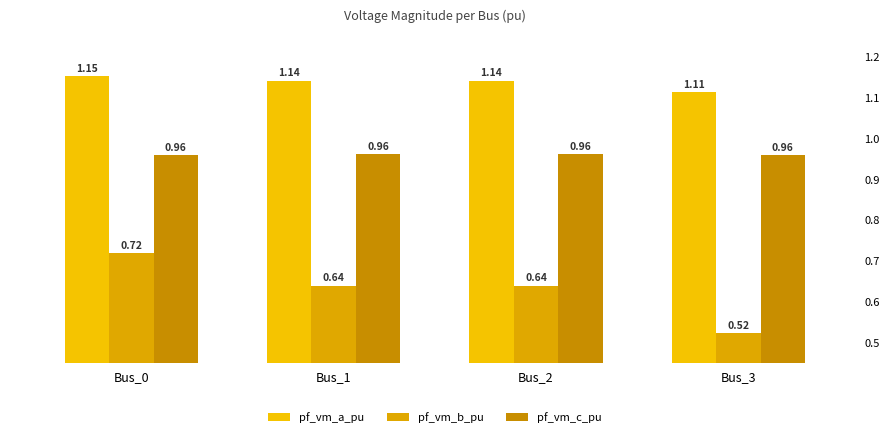

Reading left to right, what are all the values shown in this chart?

pf_vm_a_pu: 1.2	1.1	1.1	1.1
pf_vm_b_pu: 0.7	0.6	0.6	0.5
pf_vm_c_pu: 1.0	1.0	1.0	1.0